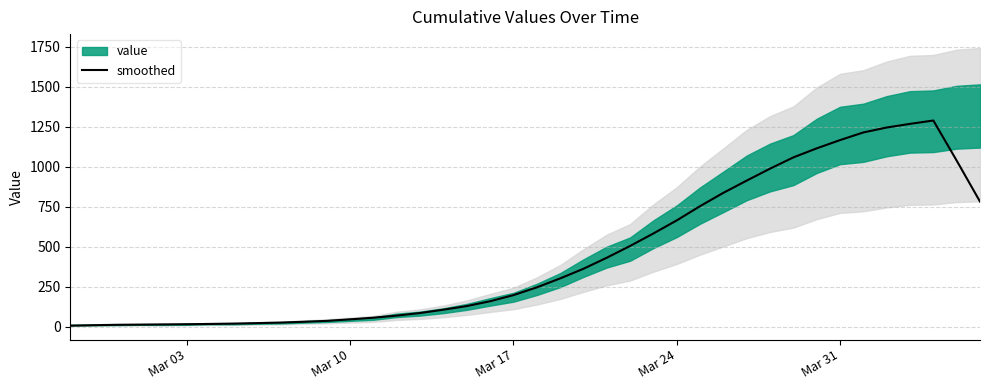

What is the maximum value for smoothed?

1288.6